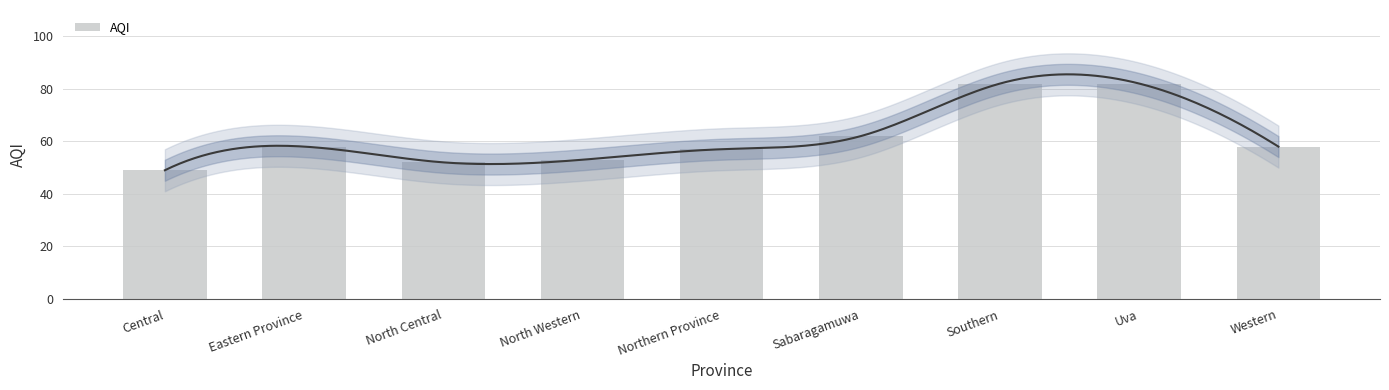

What is the difference between the second highest and minimum values?

33